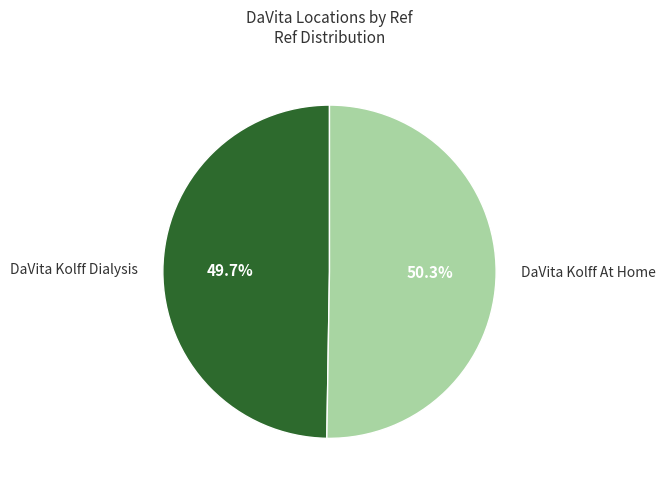

To the nearest percent, what percentage of the pie is DaVita Kolff Dialysis?

50%